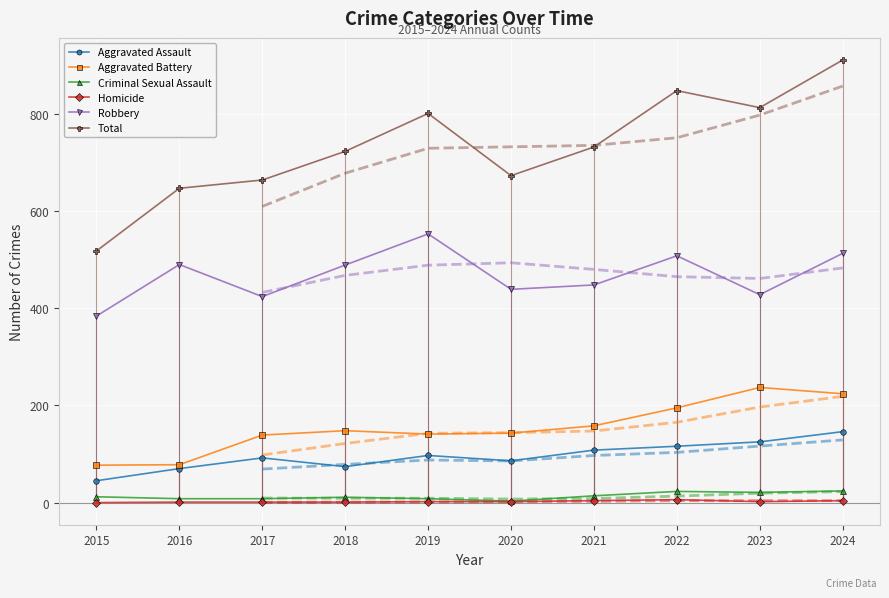

What is the sum of the Aggravated Battery values at 2020 and 2016?

221